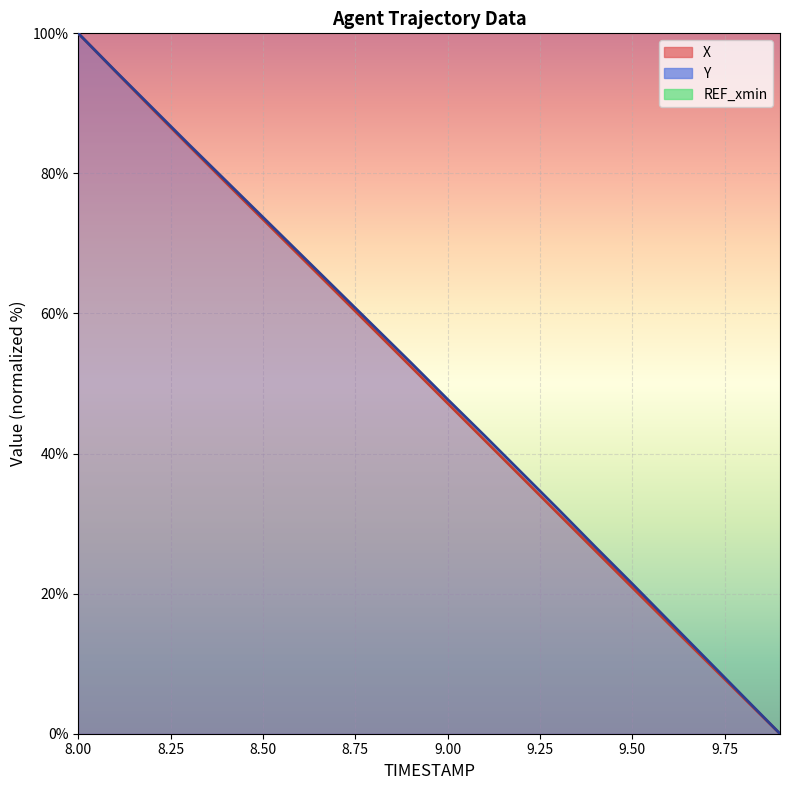

Reading right to left, what are all the values shown in this chart?

X: 0.0	5.2	10.4	15.6	20.9	26.1	31.4	36.7	41.9	47.2	52.4	57.7	63.0	68.2	73.4	78.7	83.9	89.2	94.6	100.0
Y: 0.0	5.4	10.7	16.1	21.4	26.7	32.0	37.3	42.6	47.7	53.0	58.2	63.4	68.6	73.7	78.9	84.1	89.4	94.6	100.0